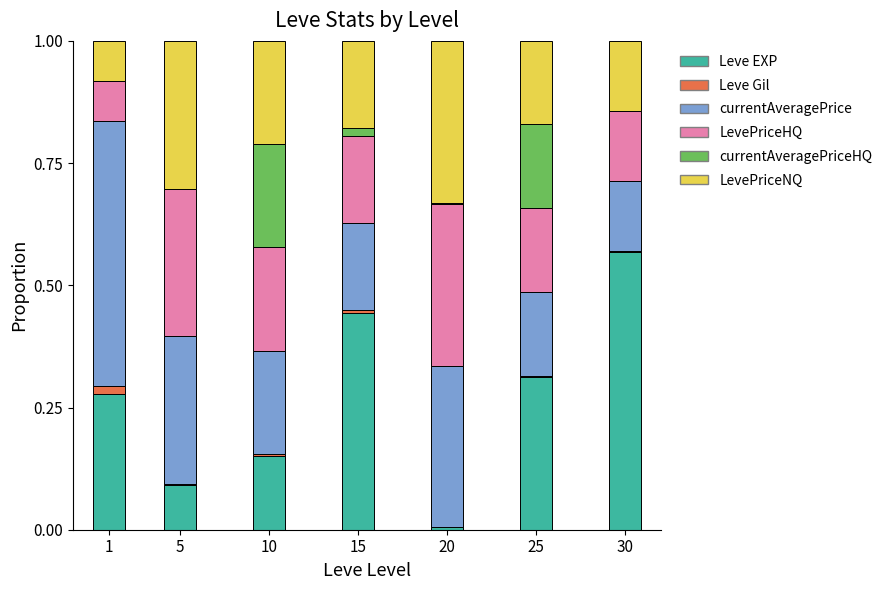

Which category has the highest value in the Leve EXP series?

30